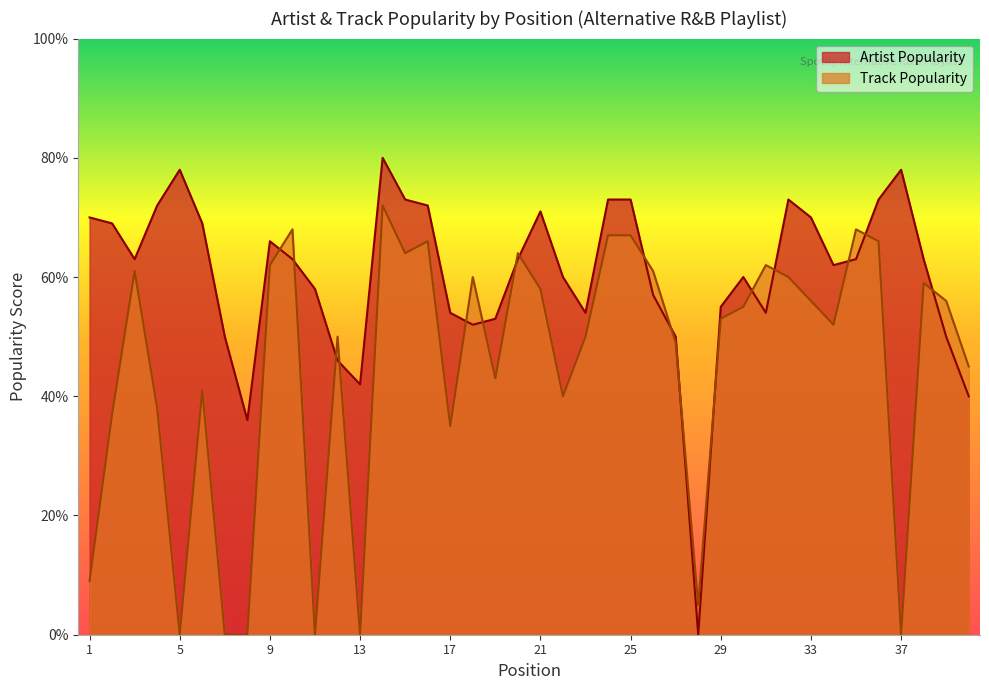

Where does the Artist Popularity series first go above 63?

1